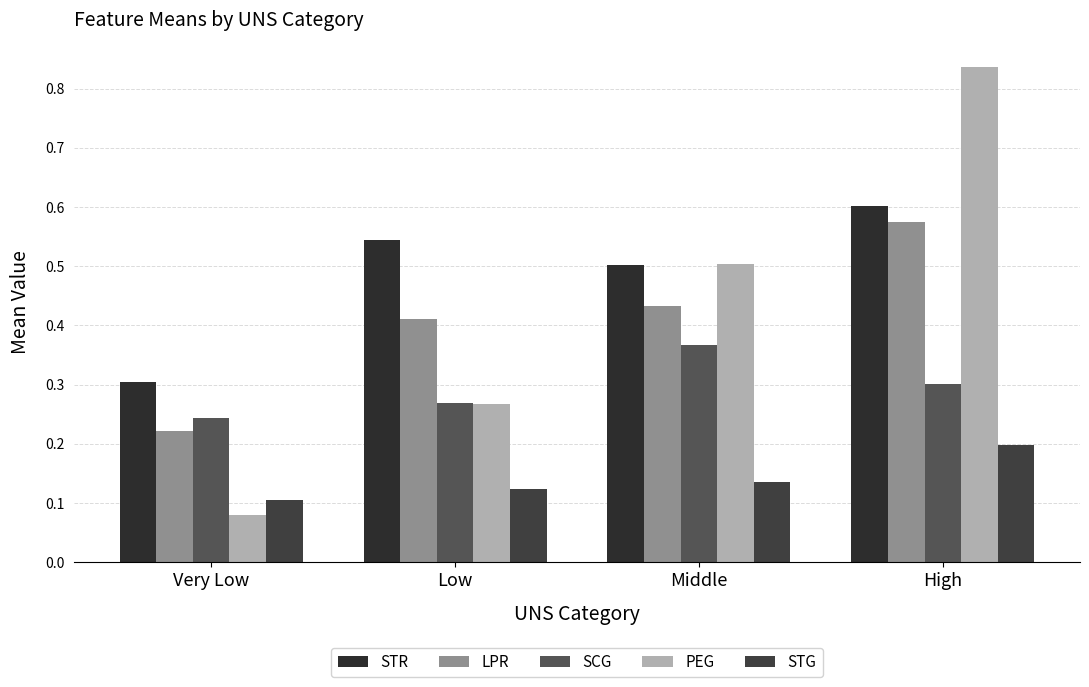

True or false: STR has a value of 0.5 at Low.

True